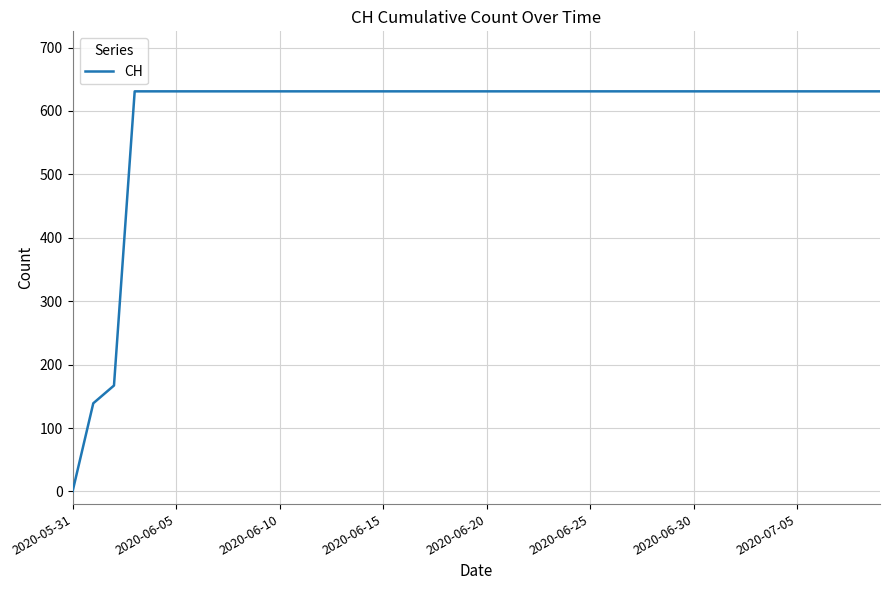

How many series are shown in this chart?

1